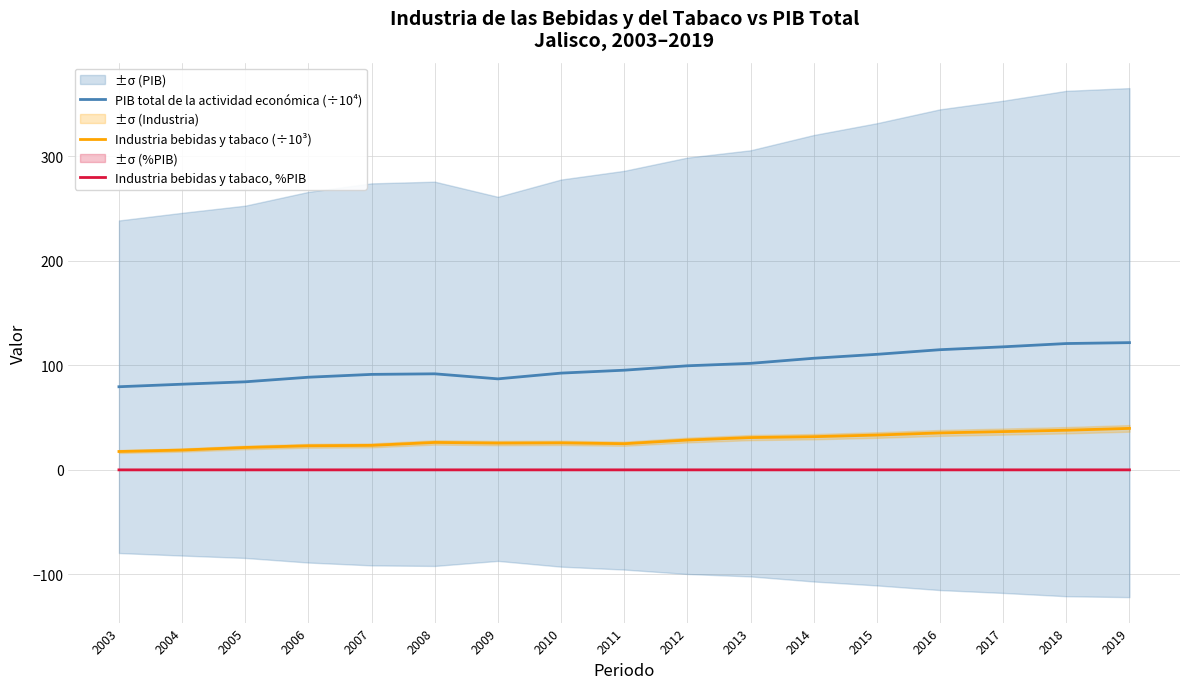

True or false: Industria bebidas y tabaco (÷10³) has a value of 15.6 at 2014.

False